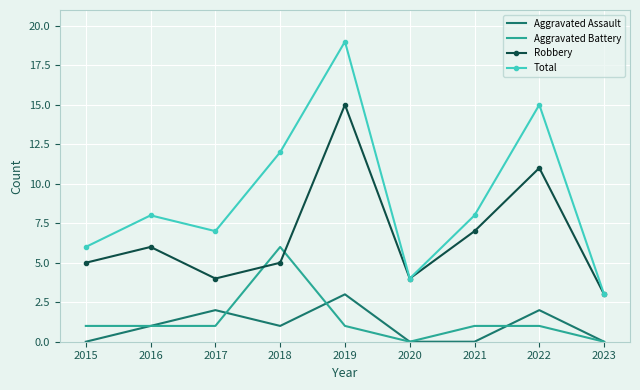

What are all the series names shown in the legend?

Aggravated Assault, Aggravated Battery, Robbery, Total